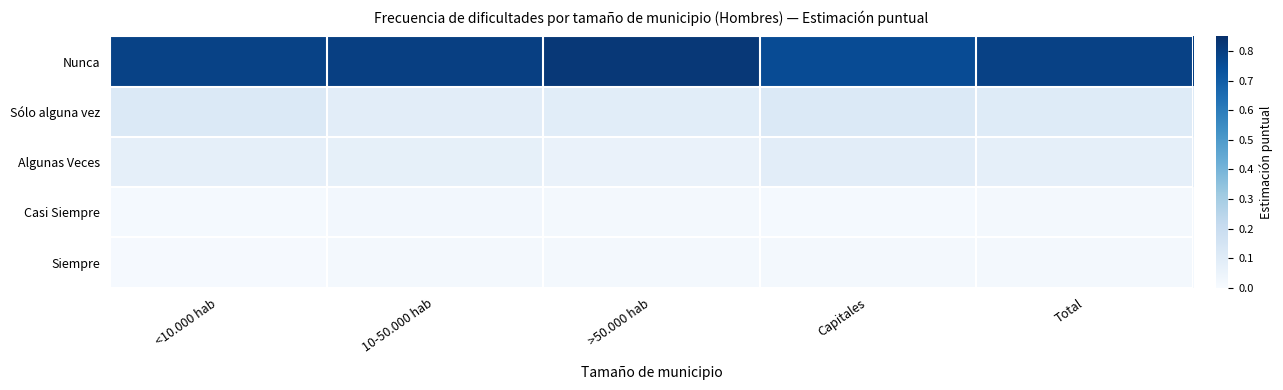

How many categories are shown in the chart?

5